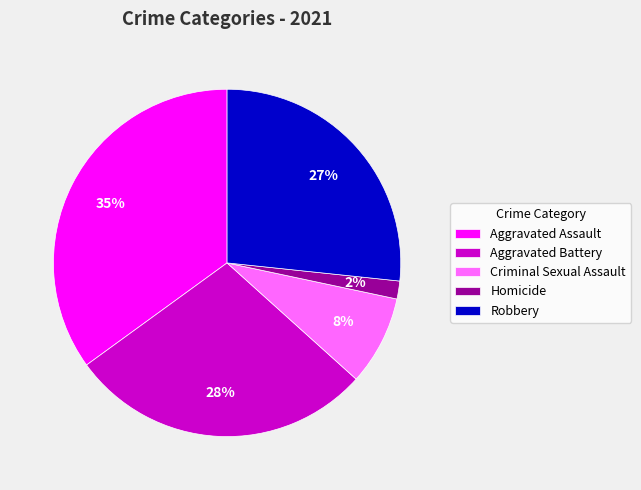

What is the smallest slice in the pie chart?

Homicide